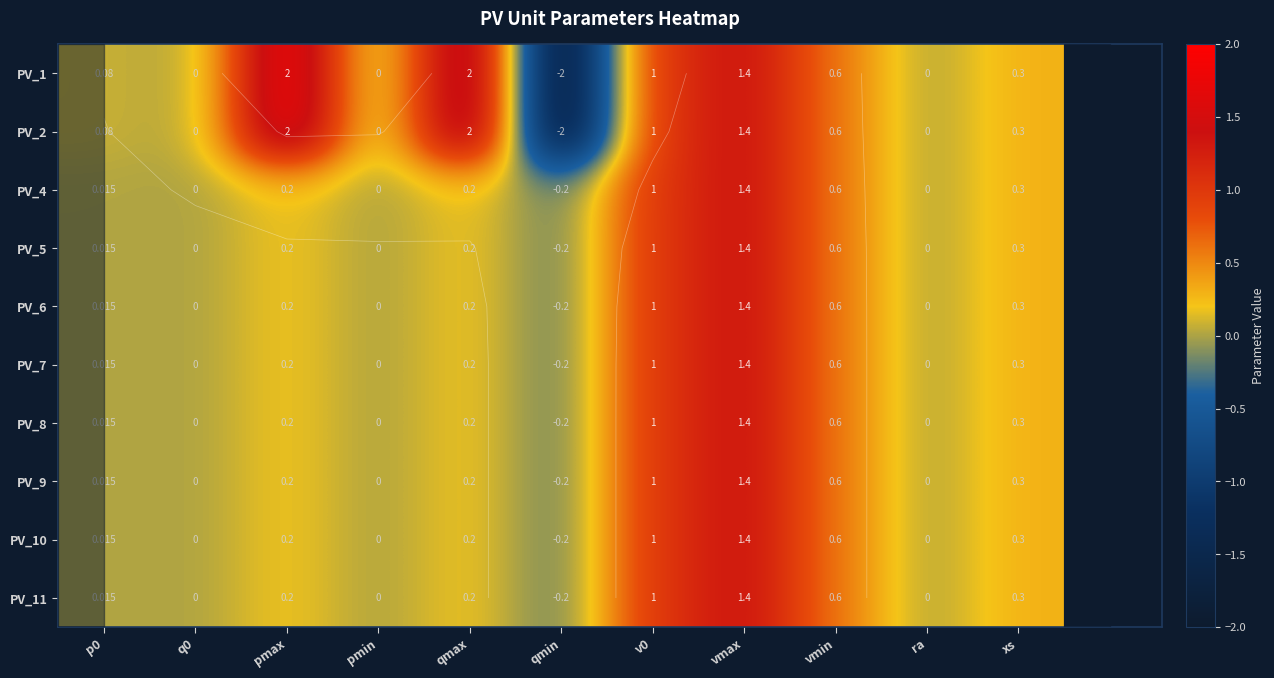

At which label does PV_6 first exceed 0?

p0